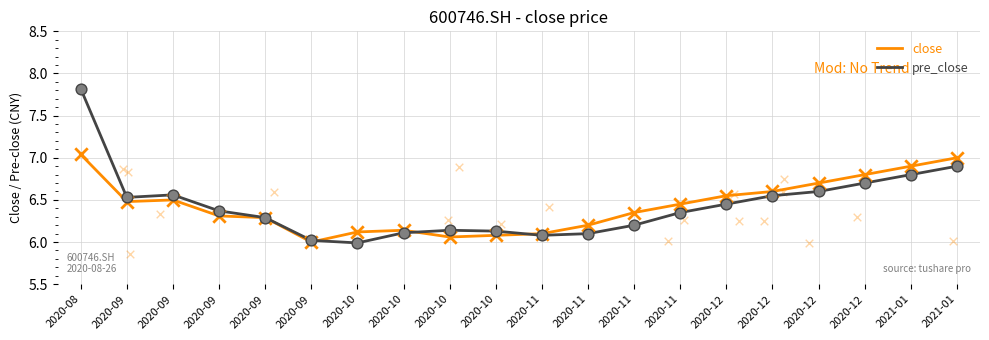

What are all the series names shown in the legend?

close, pre_close